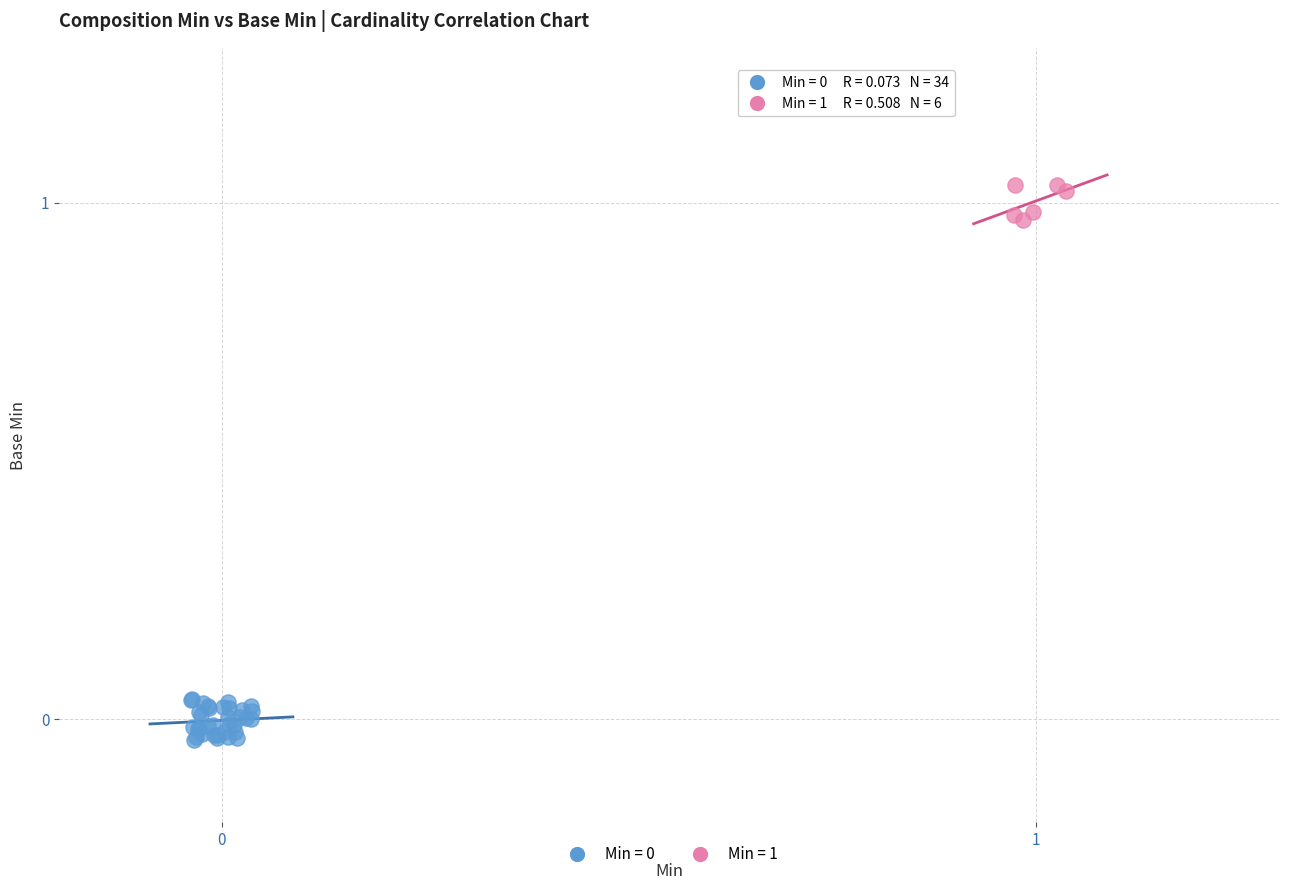

Which series contains the highest Y value?

Min = 1